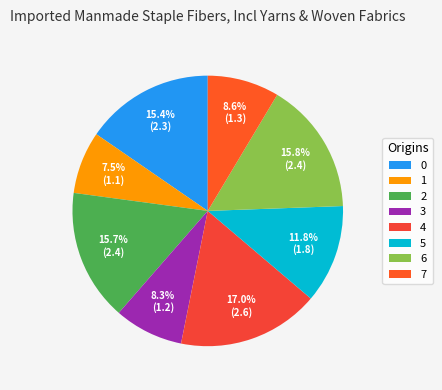

Combined, do 5 and 1 account for over 50%?

No